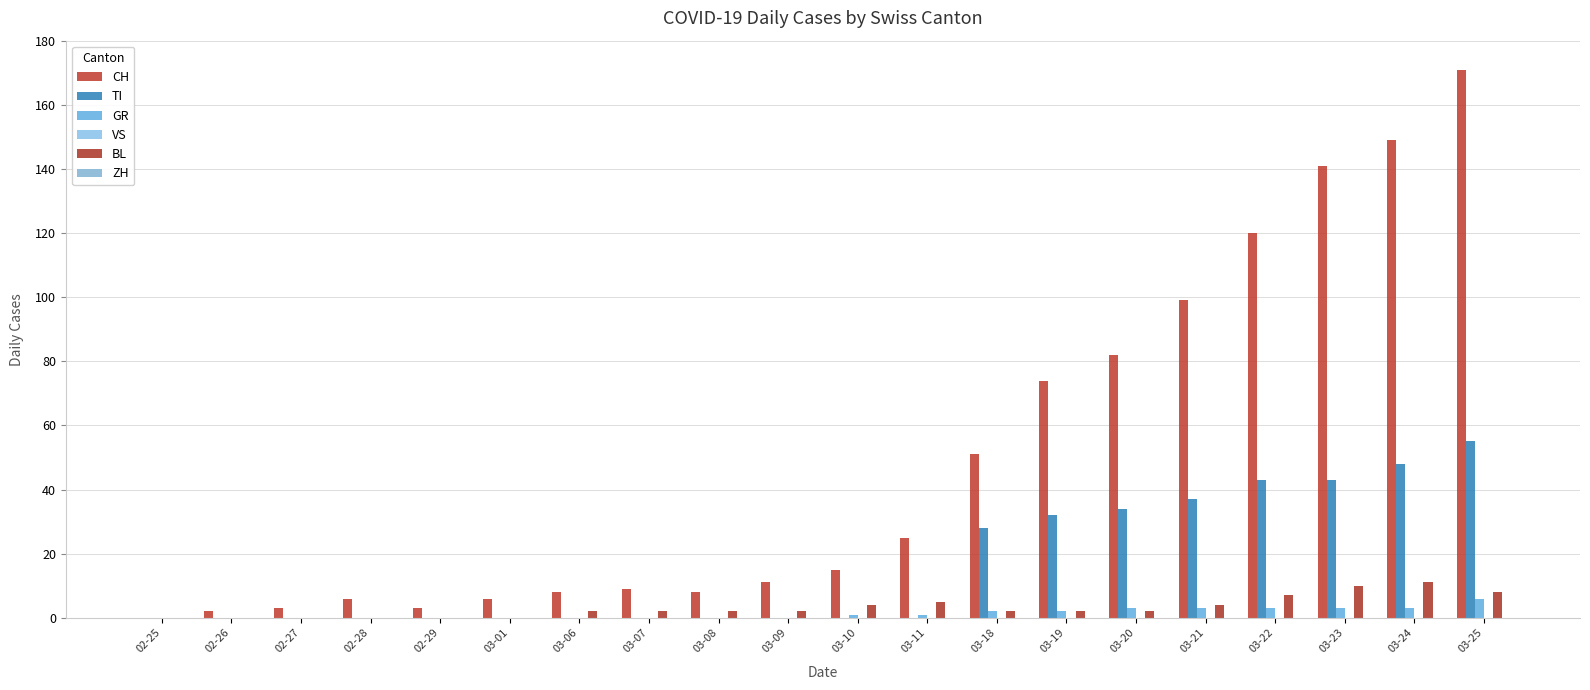

How many groups of bars are there?

20